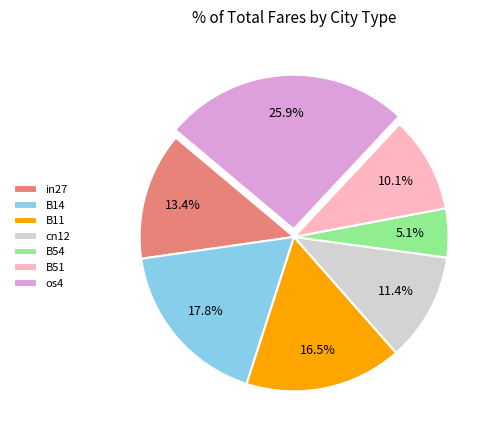

Which has a higher value, B54 or B51?

B51